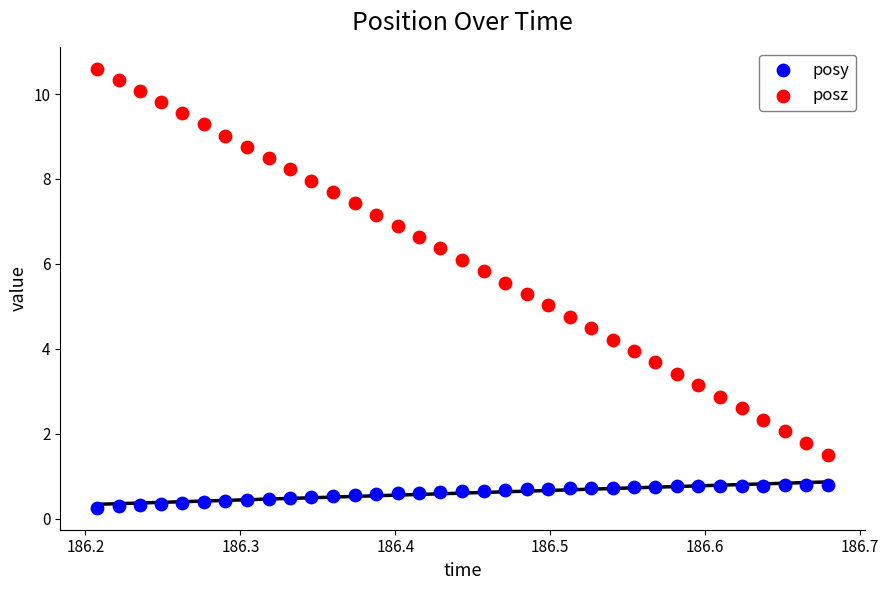

Which series has the largest Y range (max minus min)?

posz